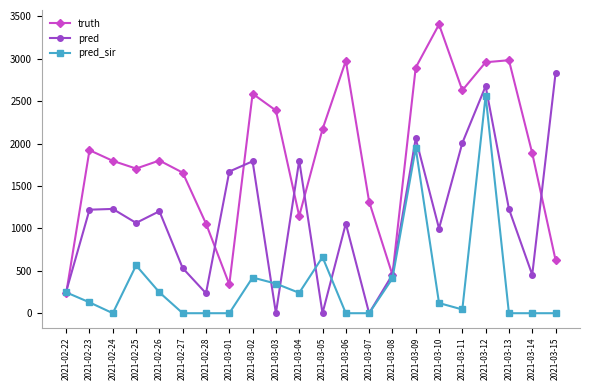

What is the total value across all series at 2021-03-04?

3187.0